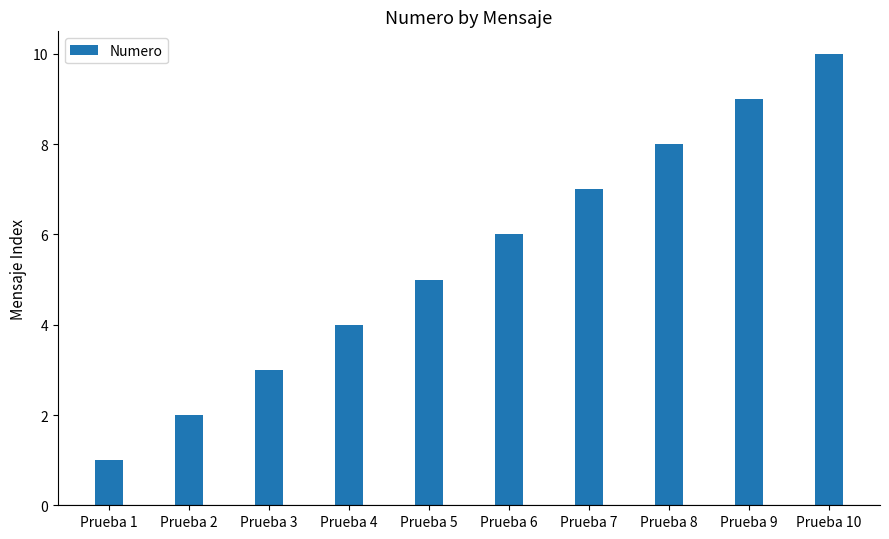

Approximately how many times larger is the value at Prueba 2 compared to Prueba 10?

0.2